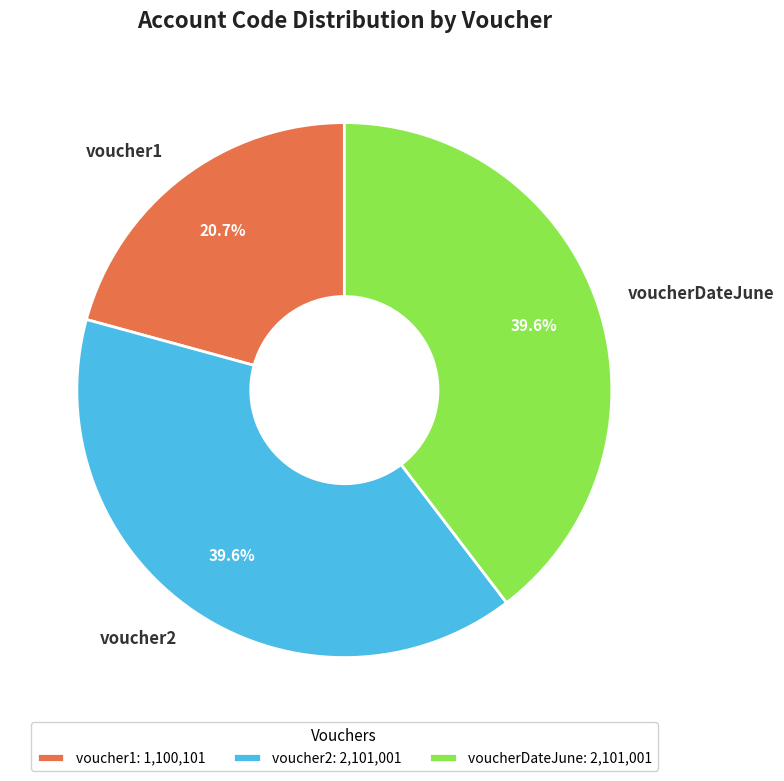

What is the total percentage of voucherDateJune and voucher2?

79.3%